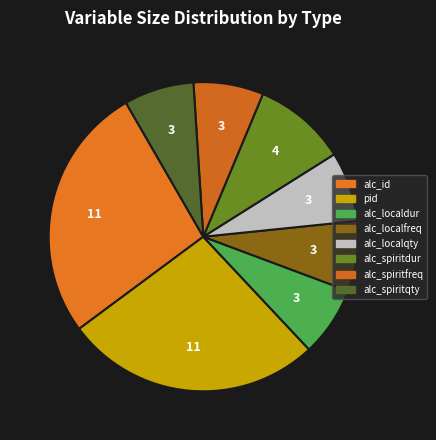

Count the number of slices in the pie.

8